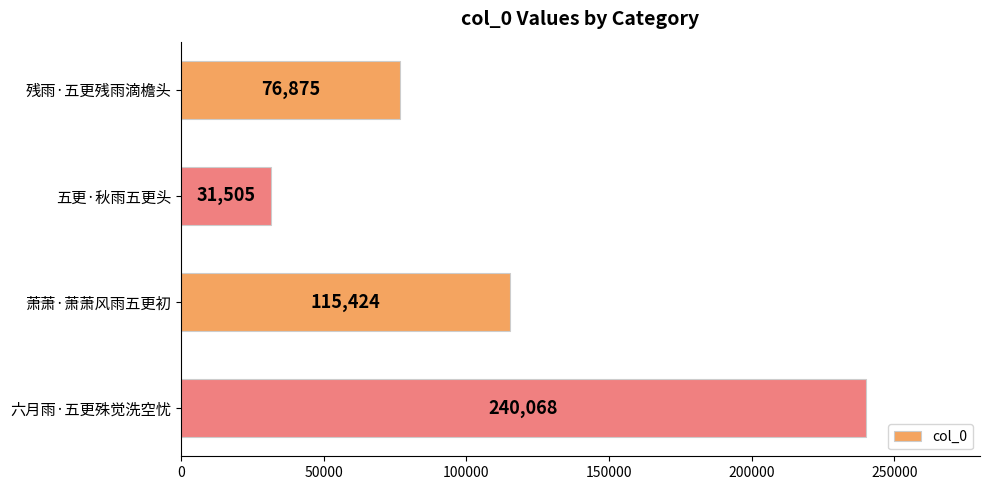

True or false: the data shows 76875 at 残雨·五更残雨滴檐头.

True